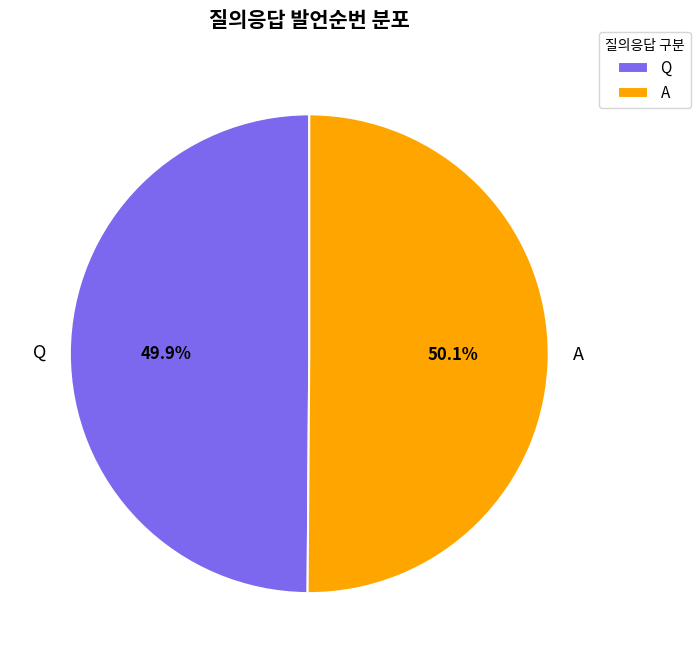

What percentage do Q and A together represent?

100.0%